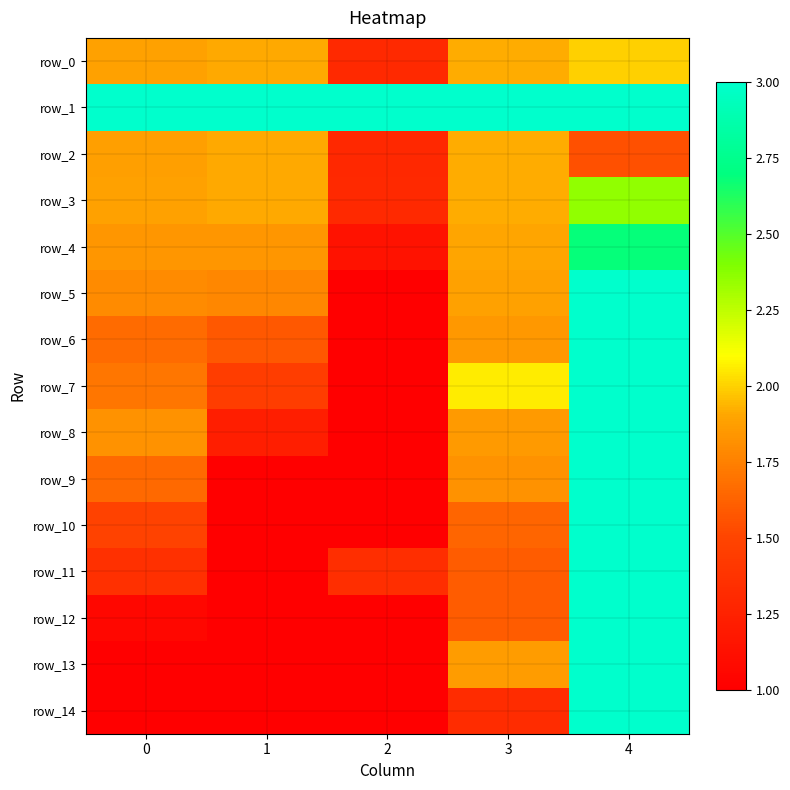

Reading left to right, transcribe all the data shown in this chart.

row_0: 1.9	1.9	1.3	1.9	2.0
row_1: 3.0	3.0	3.0	3.0	3.0
row_2: 1.9	1.9	1.3	1.9	1.5
row_3: 1.9	1.9	1.3	1.9	2.4
row_4: 1.8	1.8	1.1	1.9	2.7
row_5: 1.8	1.8	1.0	1.9	3.0
row_6: 1.7	1.6	1.0	1.8	3.0
row_7: 1.7	1.4	1.0	2.1	3.0
row_8: 1.8	1.2	1.0	1.9	3.0
row_9: 1.7	1.0	1.0	1.8	3.0
row_10: 1.5	1.0	1.0	1.6	3.0
row_11: 1.4	1.0	1.3	1.6	3.0
row_12: 1.1	1.0	1.0	1.6	3.0
row_13: 1.0	1.0	1.0	1.9	3.0
row_14: 1.0	1.0	1.0	1.3	3.0